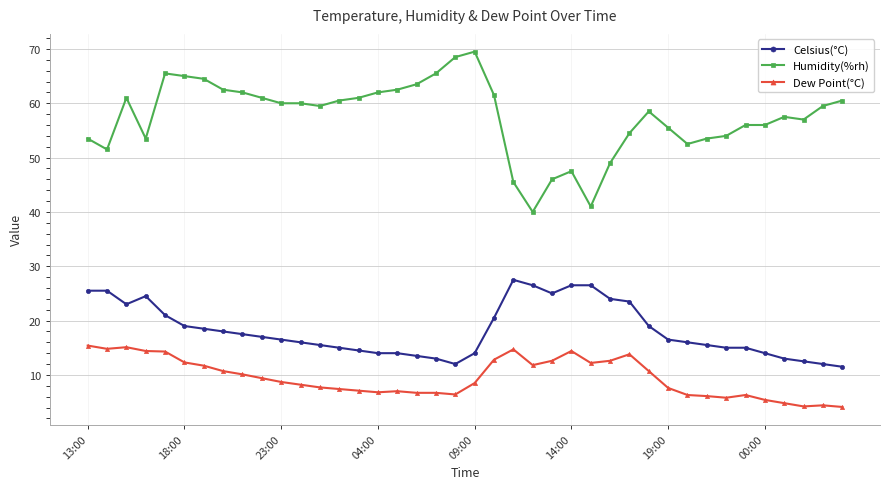

Which series has the widest spread of values?

Humidity(%rh)